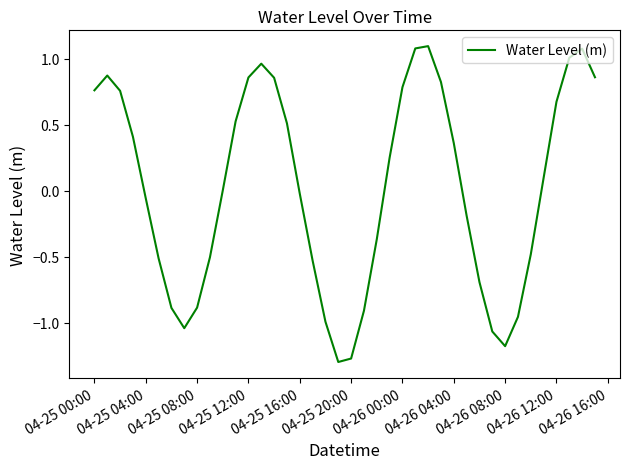

What is the difference between the maximum and minimum values?

2.4